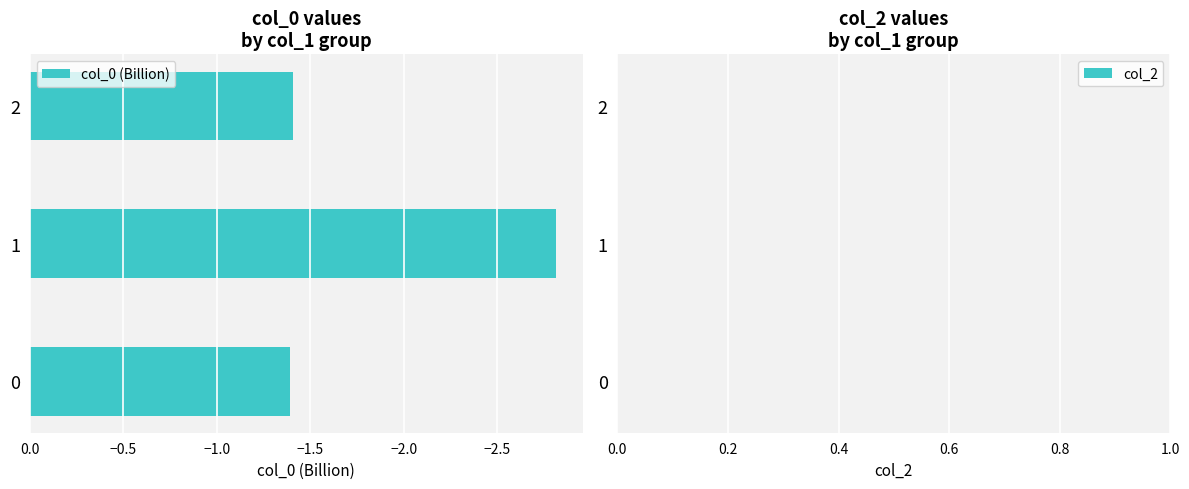

Reading bottom to top, transcribe all the data shown in this chart.

0=-1.4	1=-2.8	2=-1.4